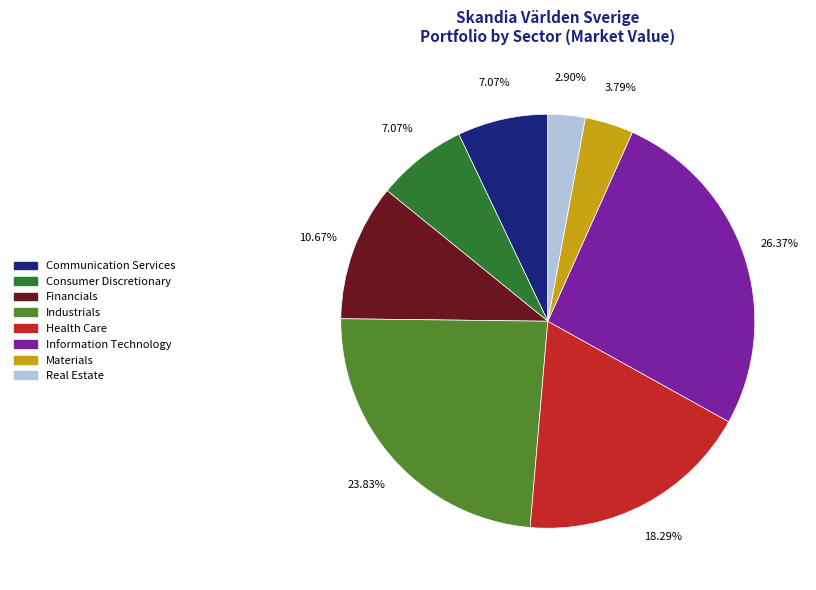

Is the sum of Information Technology and Materials greater than half?

No